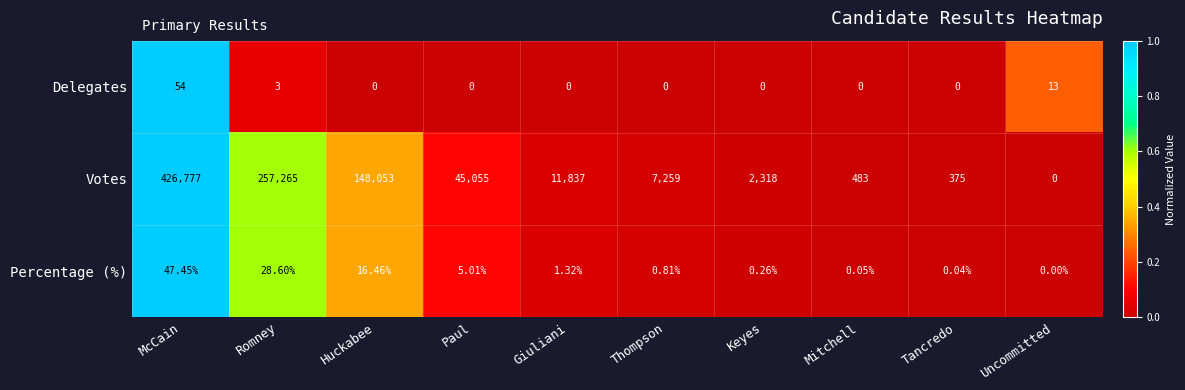

Between Romney and Uncommitted, which series saw the biggest shift?

Votes